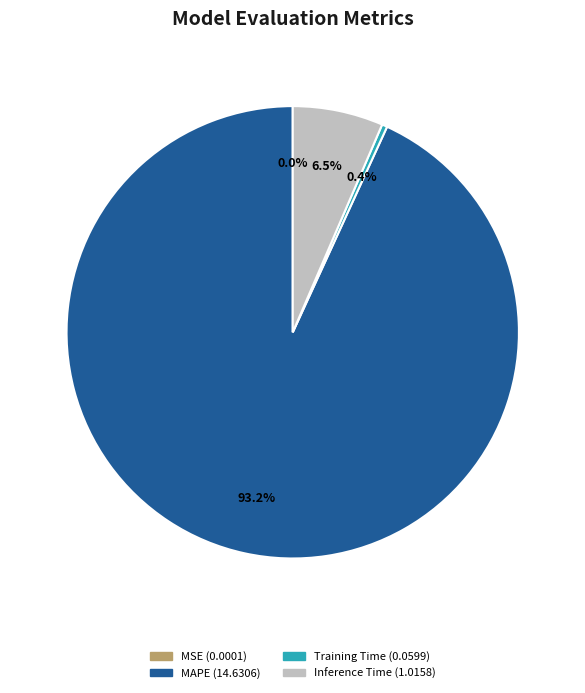

Is there a majority slice in this chart?

Yes